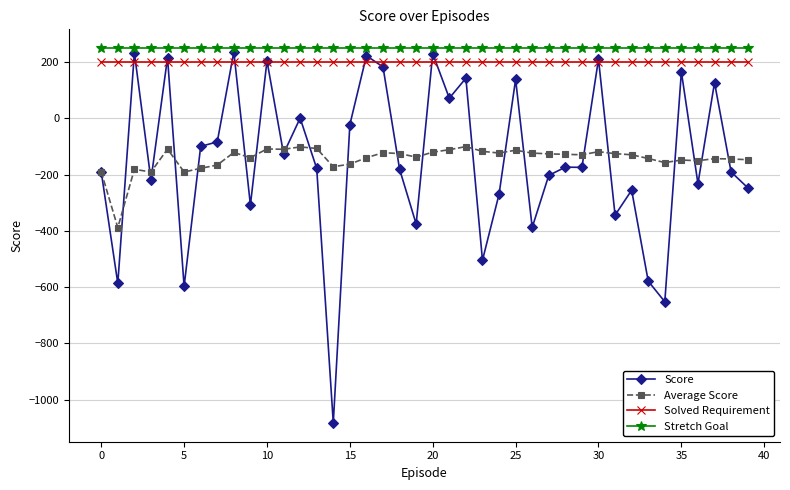

What is the value of the Solved Requirement point at the 29th from the left?

200.0